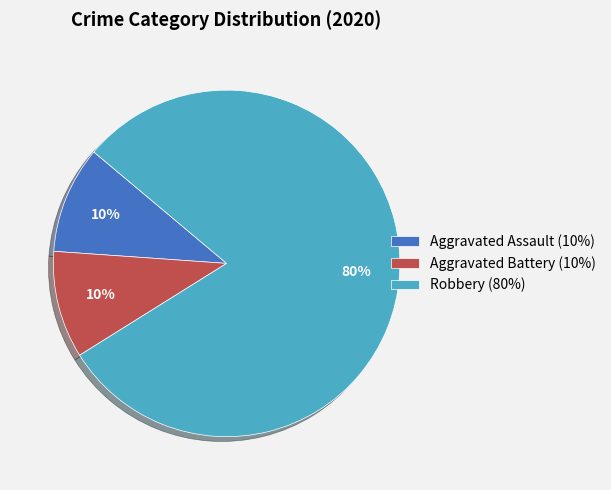

What is the largest slice in the pie chart?

Robbery (80%)